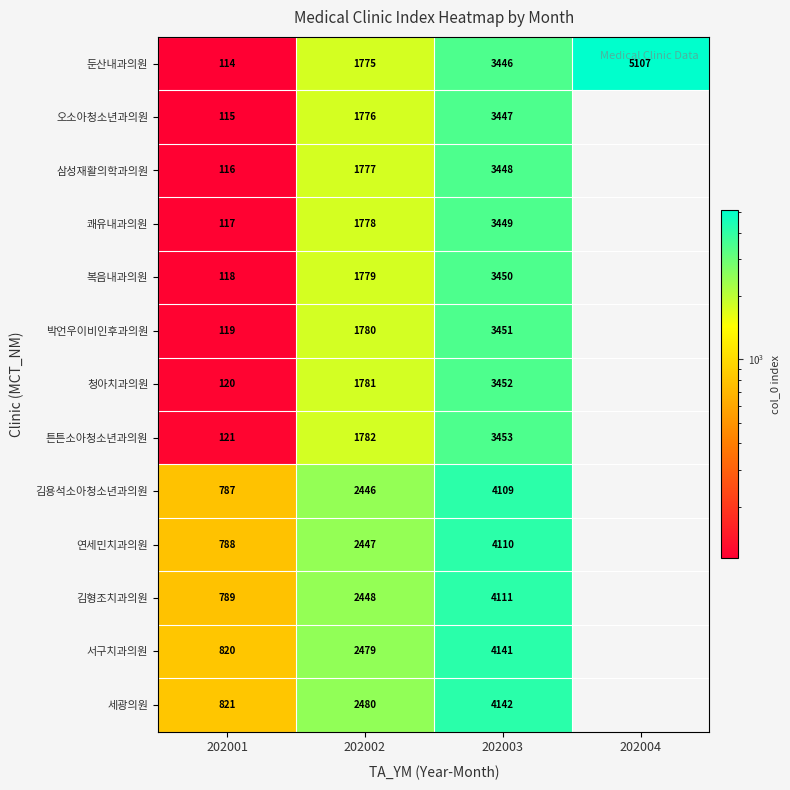

Is it true that 오소아청소년과의원 equals 812.2 at 202002?

False